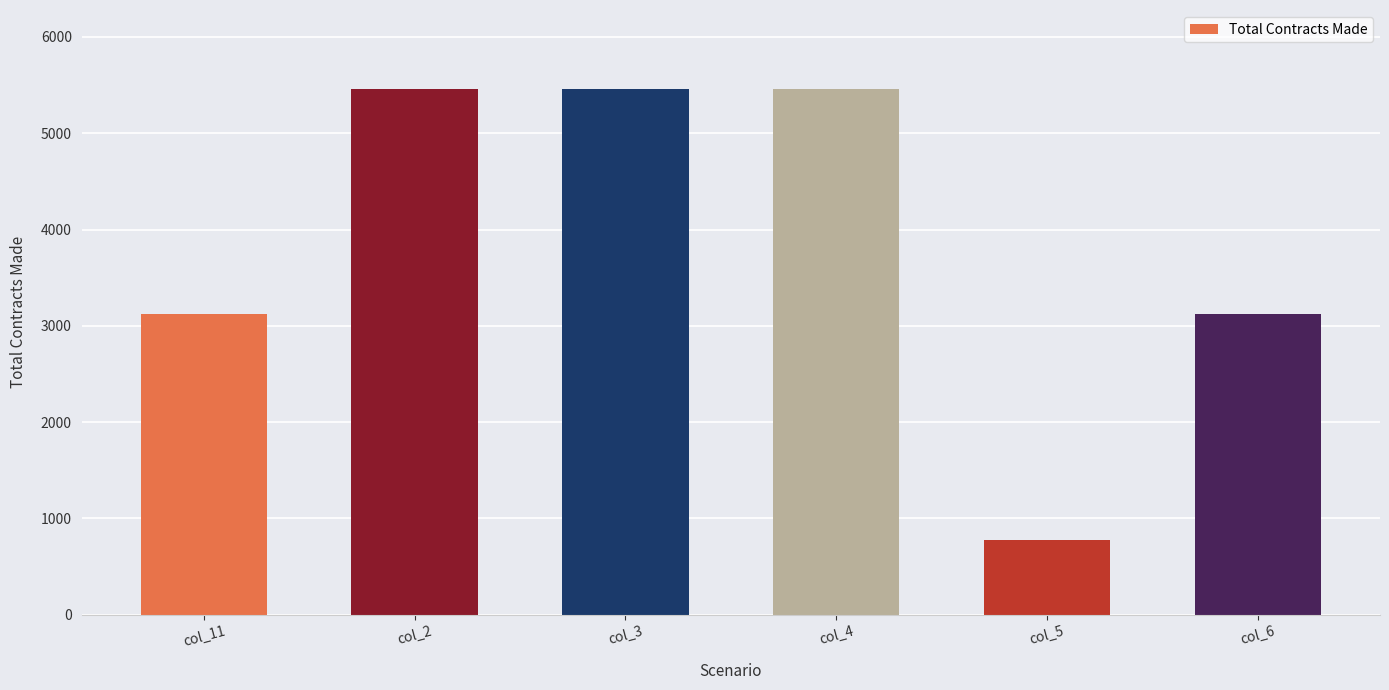

Does the chart contain any negative values?

No